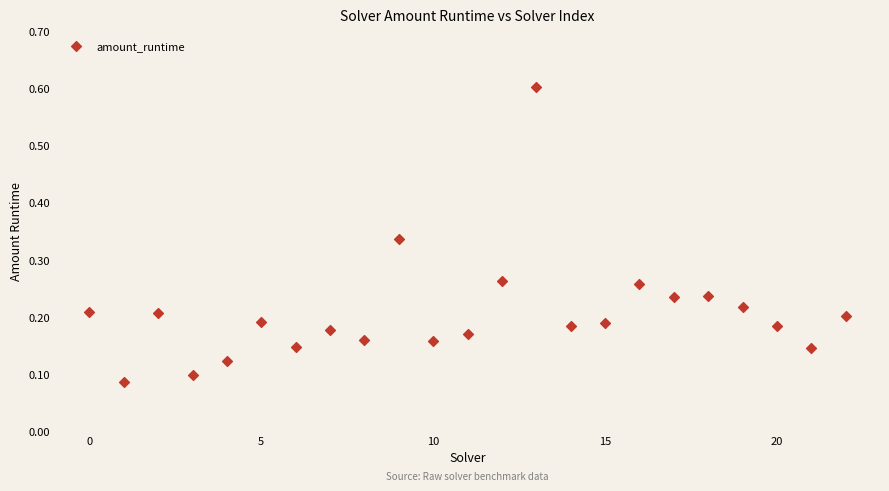

What is the range of Y values (max minus min)?

0.5